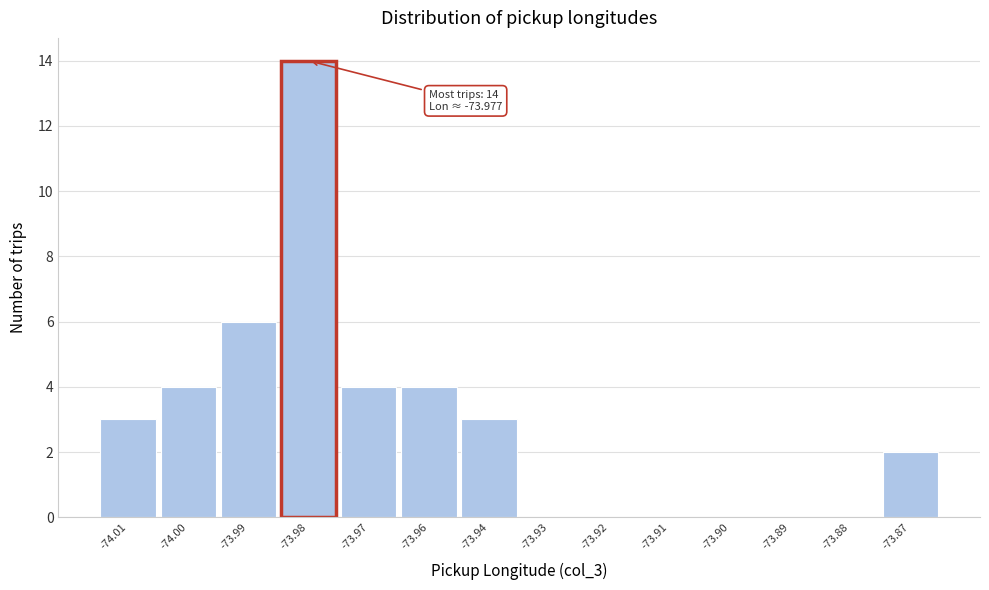

Reading left to right, what are all the values shown in this chart?

-74.01=3	-74.00=4	-73.99=6	-73.98=14	-73.97=4	-73.96=4	-73.94=3	-73.93=0	-73.92=0	-73.91=0	-73.90=0	-73.89=0	-73.88=0	-73.87=2